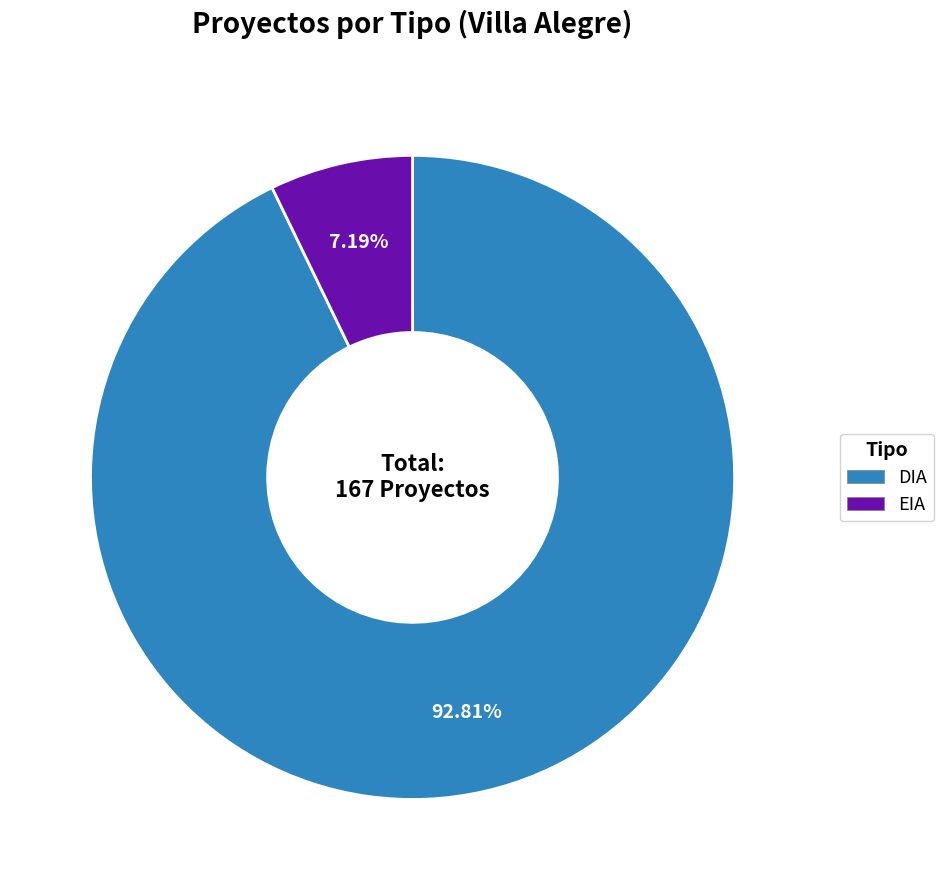

What is the smallest slice in the pie chart?

EIA